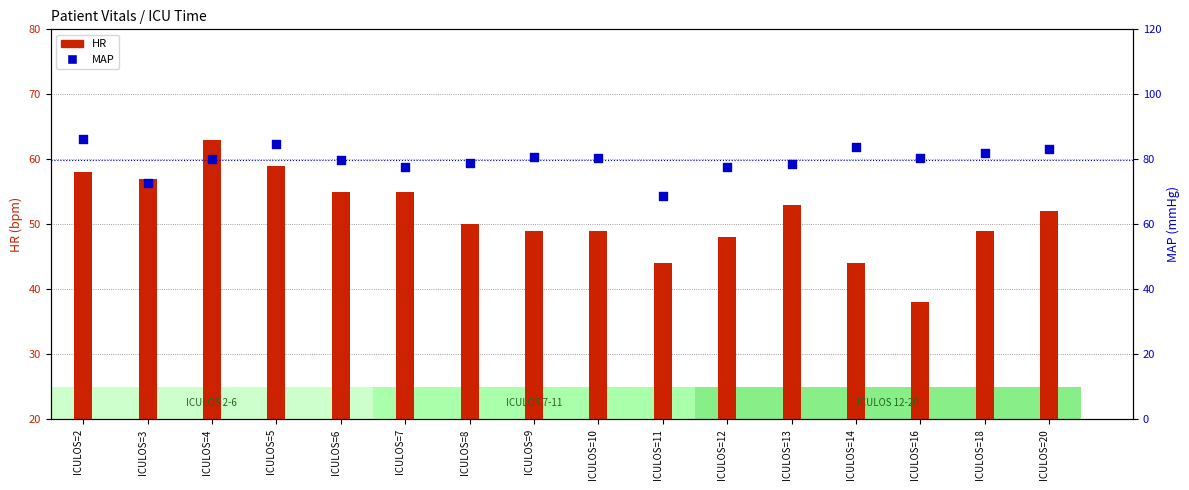

Which series contains the lowest Y value?

HR